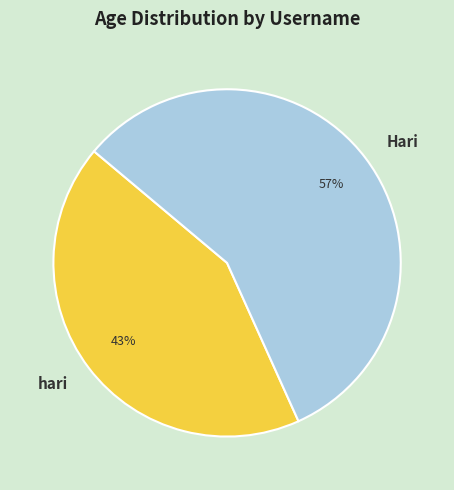

To the nearest percent, what is the combined percentage of Hari and hari?

100%